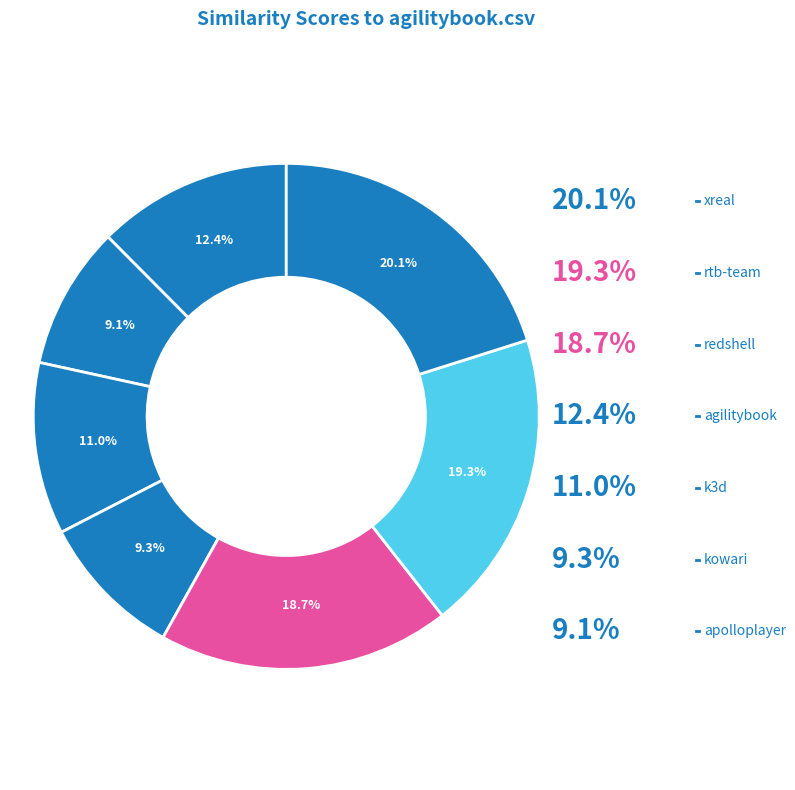

How many segments does this pie chart have?

7